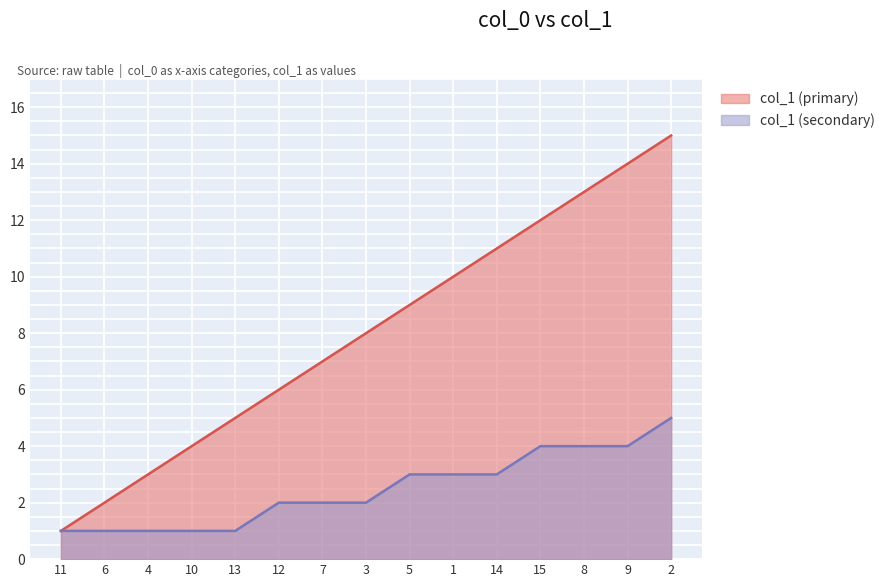

What is the ratio of the value at 11 to the value at 14?

0.1